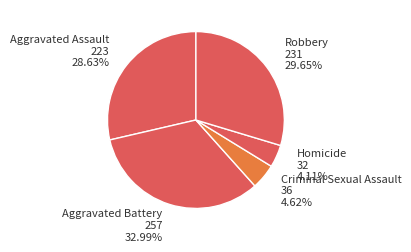

Count the number of slices in the pie.

5